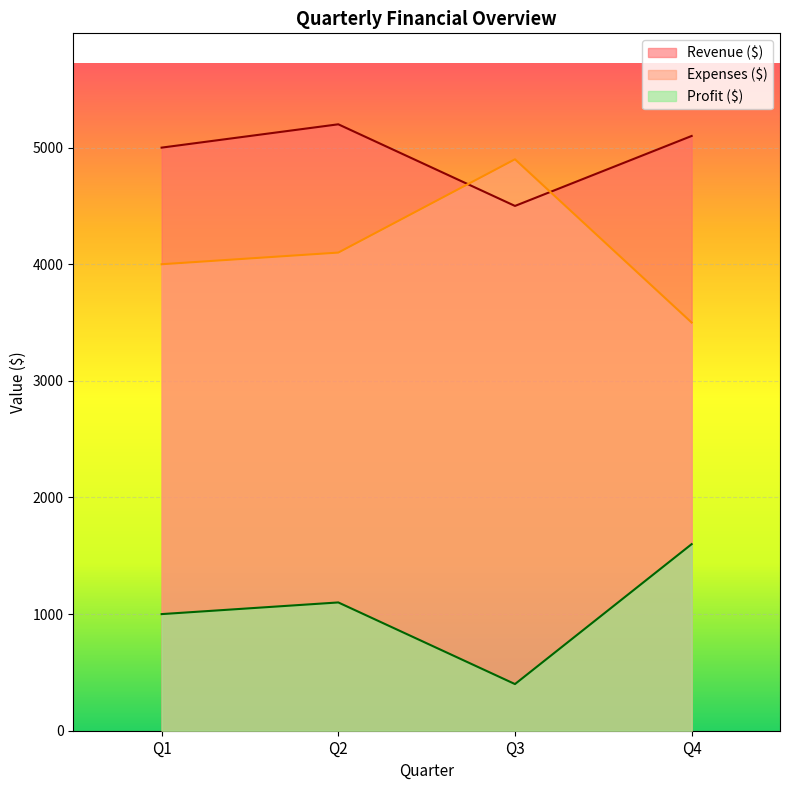

True or false: Profit ($) and Revenue ($) intersect in this chart.

False